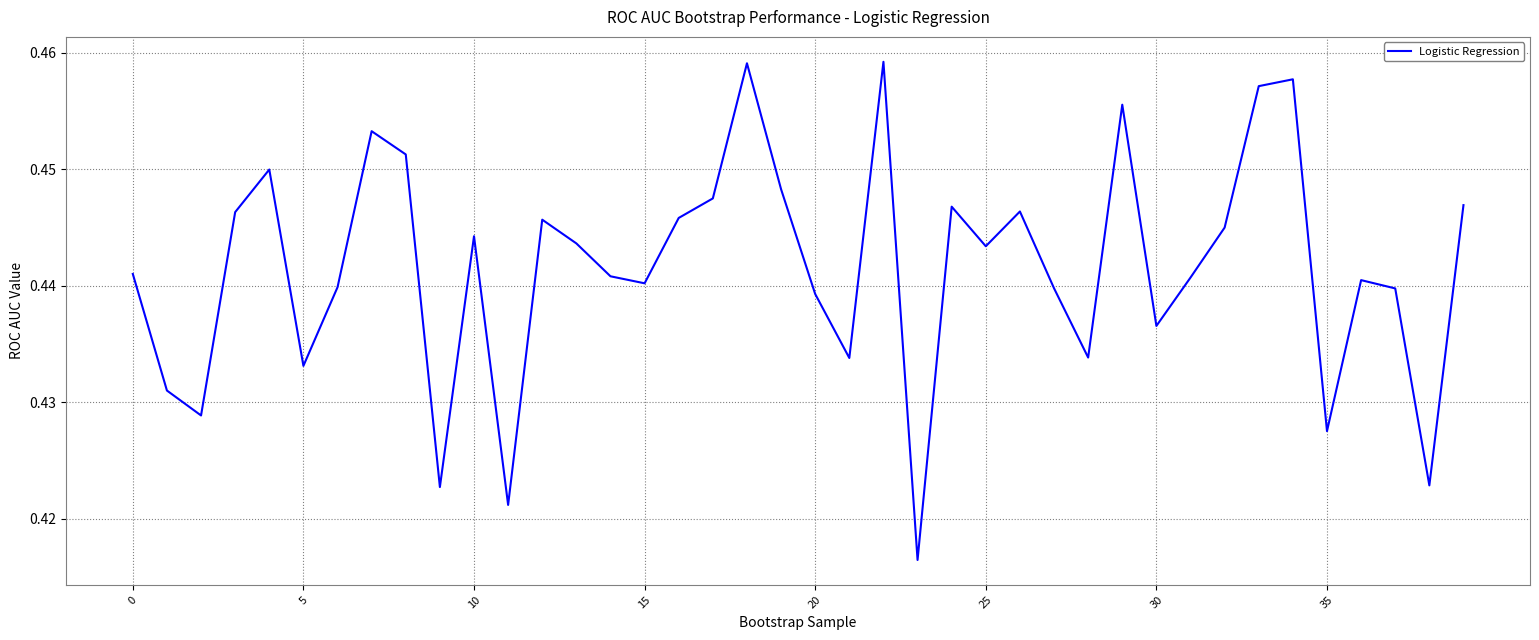

How many lines are shown in the chart?

1